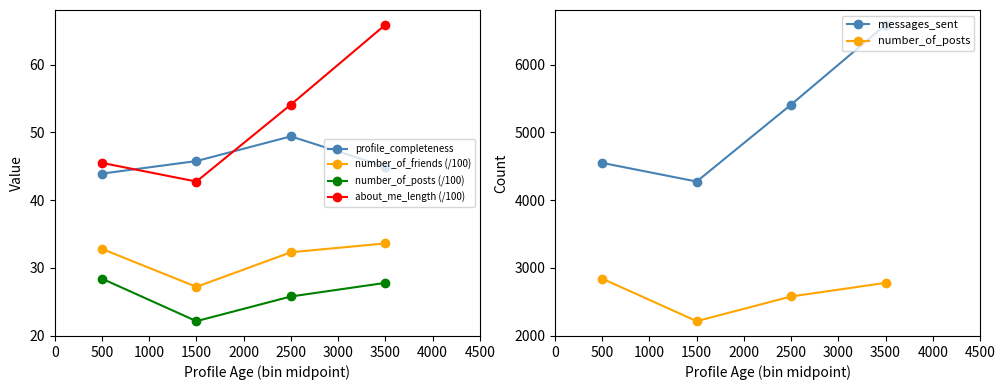

List the series in order of their peak value, highest first.

messages_sent, number_of_posts, about_me_length (/100), profile_completeness, number_of_friends (/100), number_of_posts (/100)